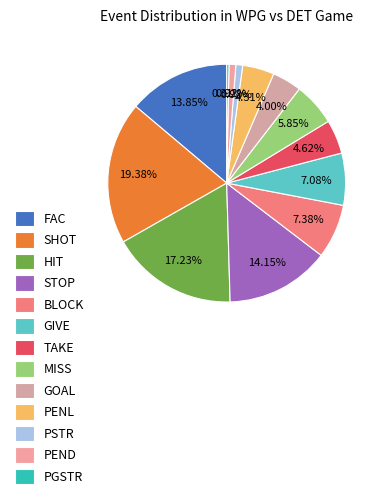

Does SHOT account for over 50% of the chart?

No